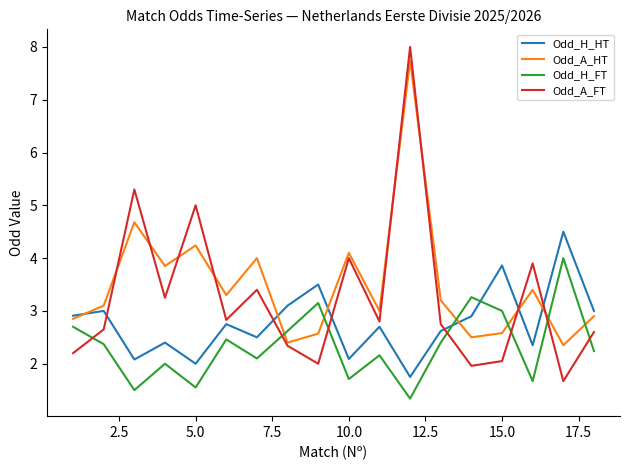

Does the chart have visible grid lines?

No